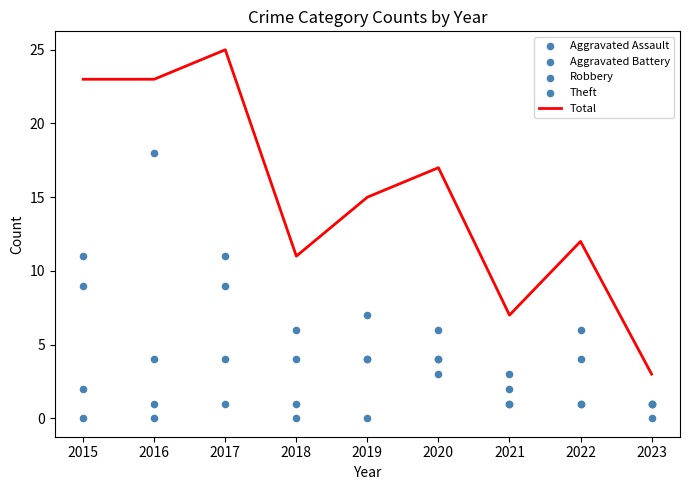

Which series contains the lowest Y value?

Aggravated Assault